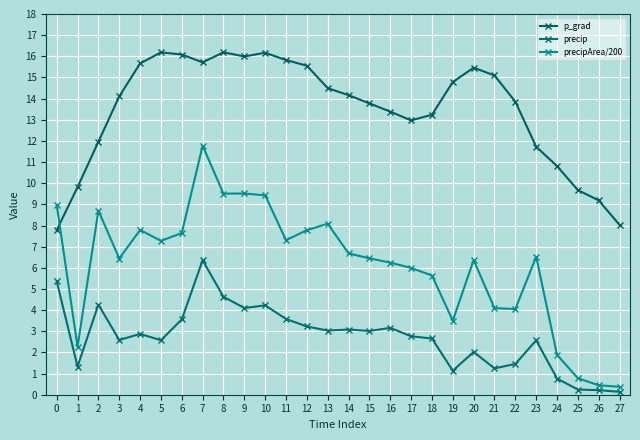

How many lines are shown in the chart?

3